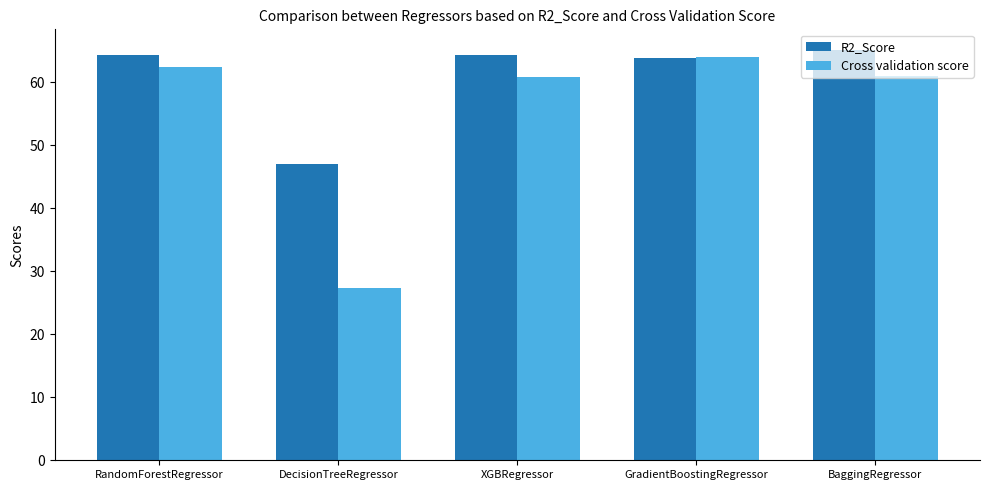

At BaggingRegressor, list the series in order from largest to smallest.

R2_Score, Cross validation score